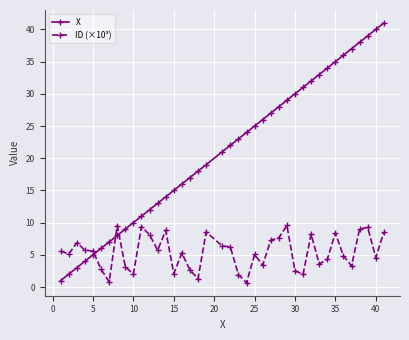

True or false: X has more than 1 interior local peaks.

False